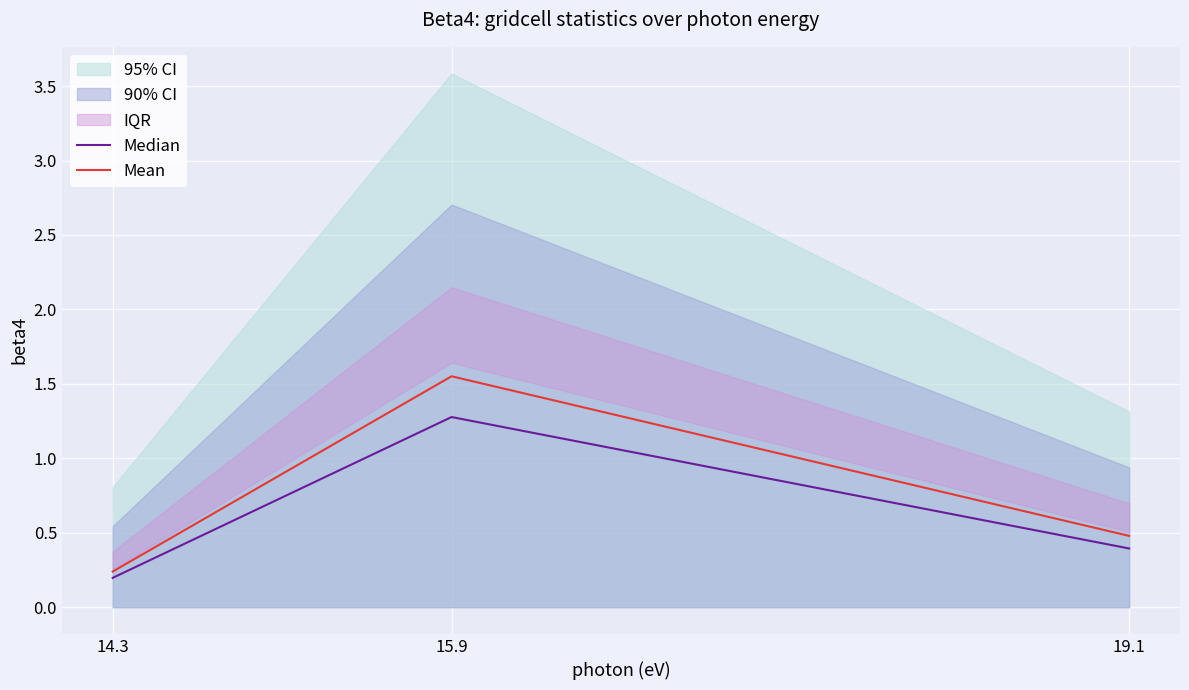

The value of Mean at 19.1 is 0.1. True or false?

False